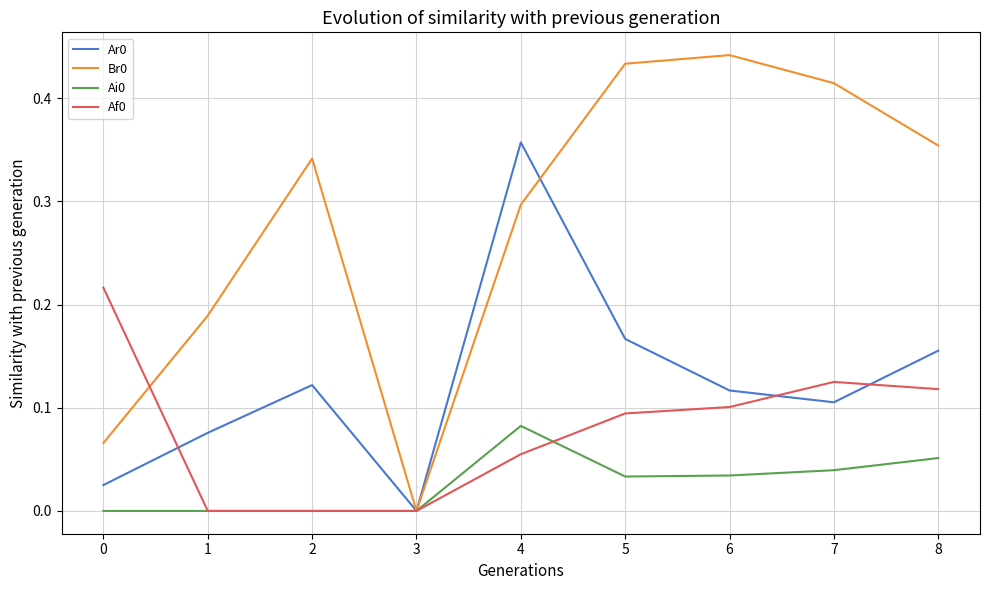

True or false: Ar0 has a value of 0.0 at 8.

False